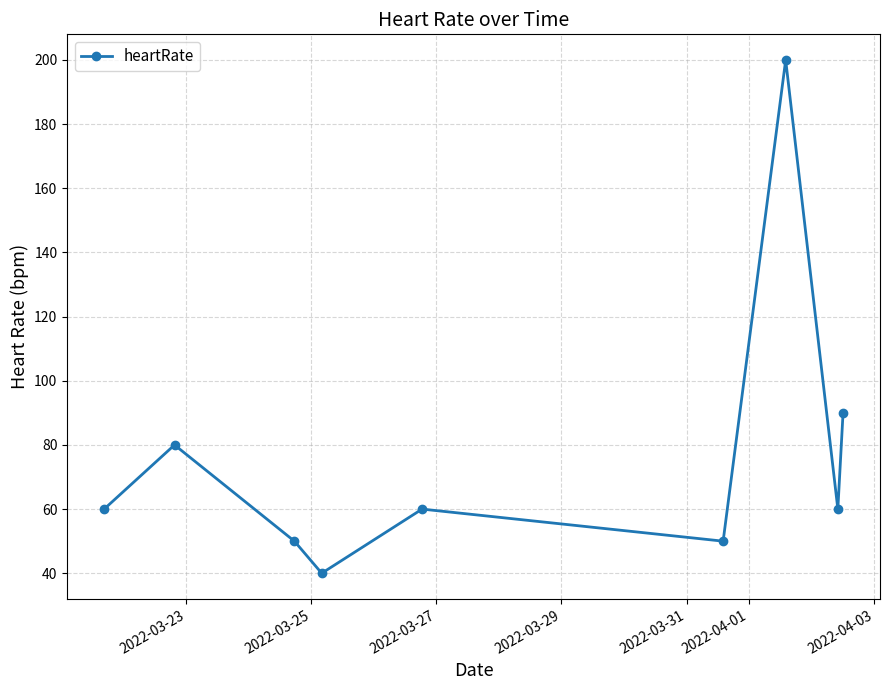

What is the value of the 6th point from the left?

50